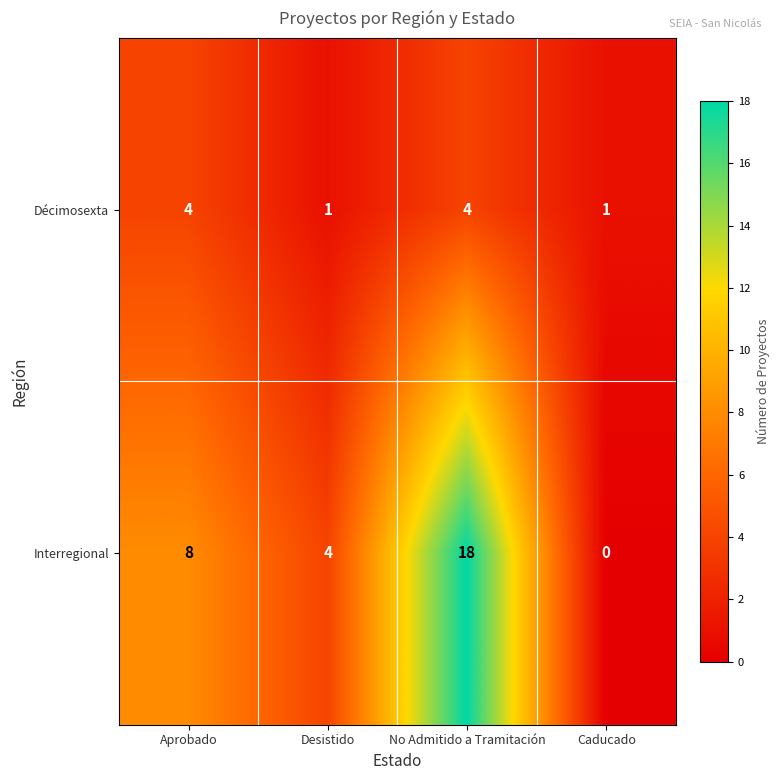

Count the number of data series in this chart.

2